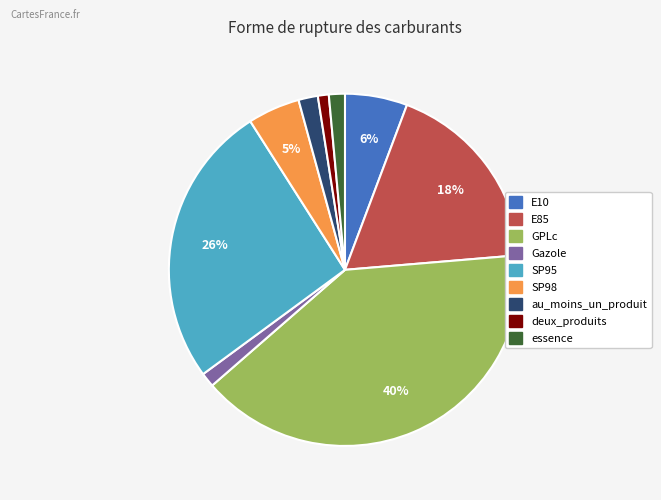

To the nearest percent, what is the combined percentage of E85 and SP95?

44%